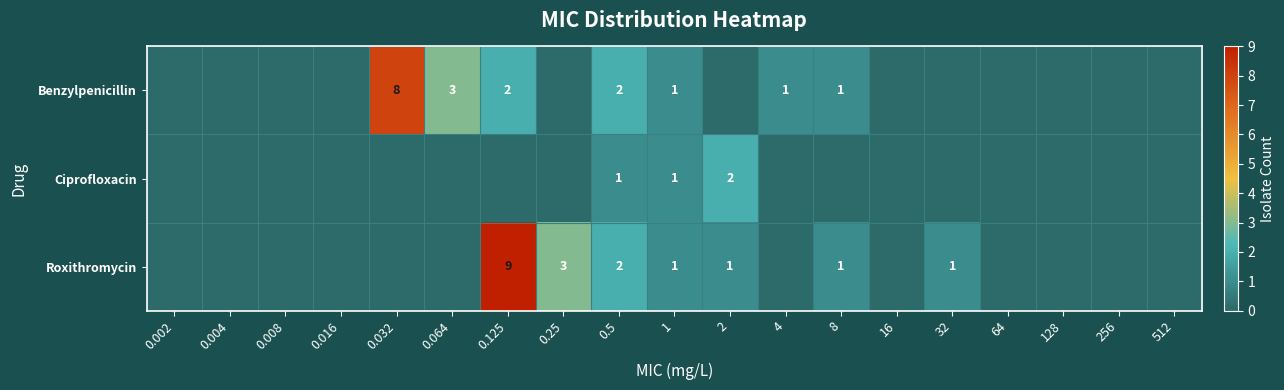

Between 0.016 and 32, which is larger?

0.016